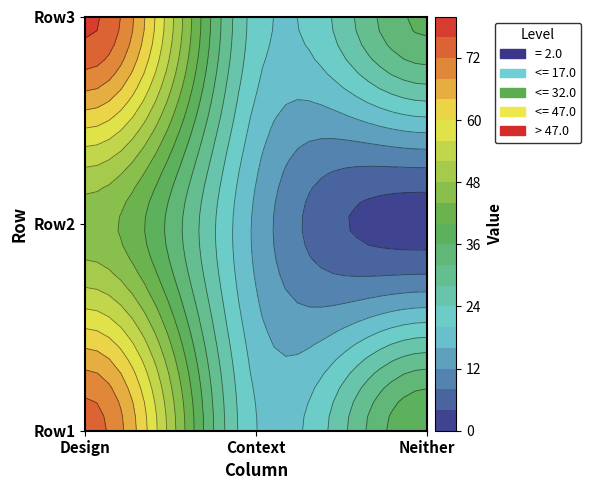

At how many categories does at least one series exceed 24?

2